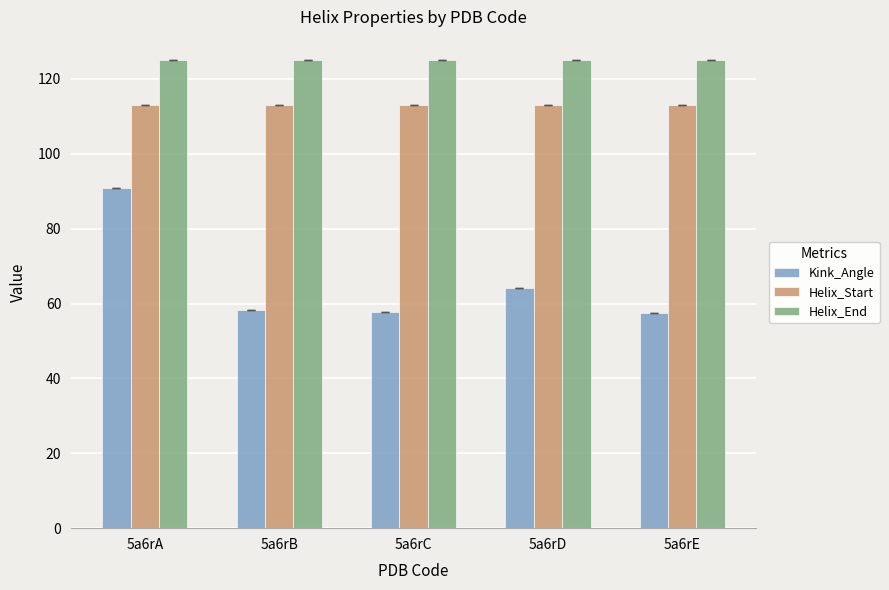

What are all the series names shown in the legend?

Kink_Angle, Helix_Start, Helix_End